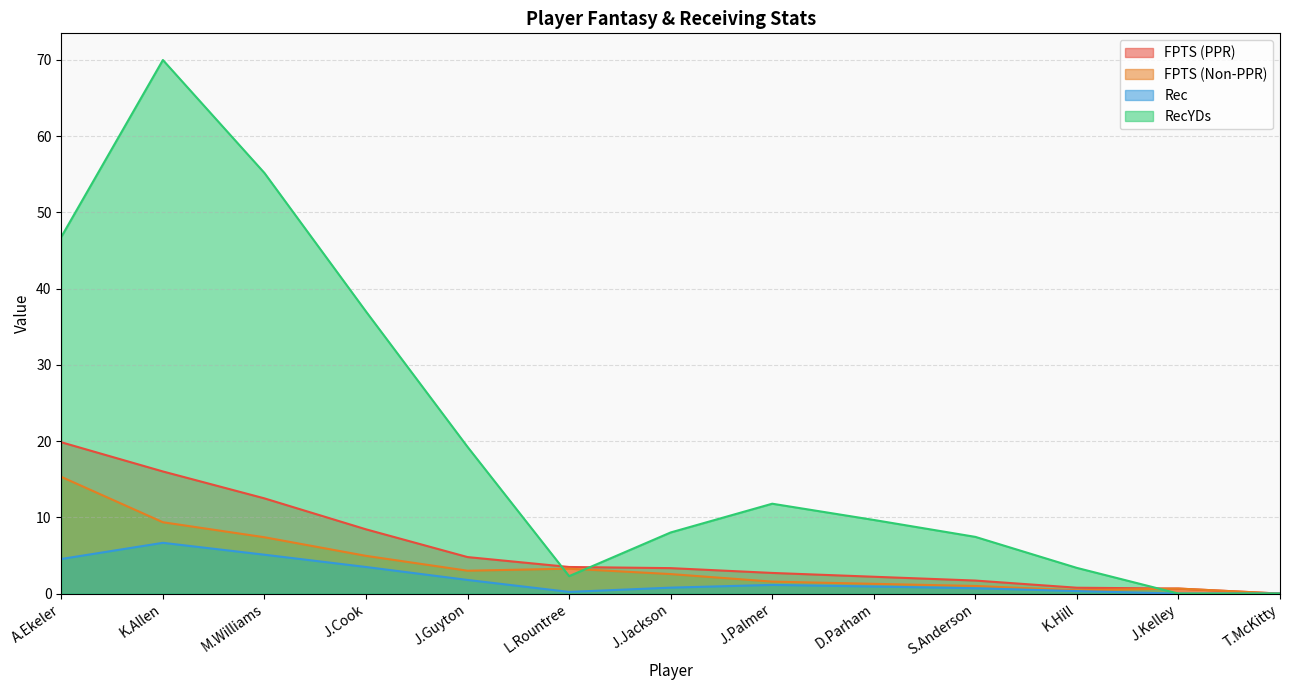

At which category is the sum across all series the highest?

K.Allen